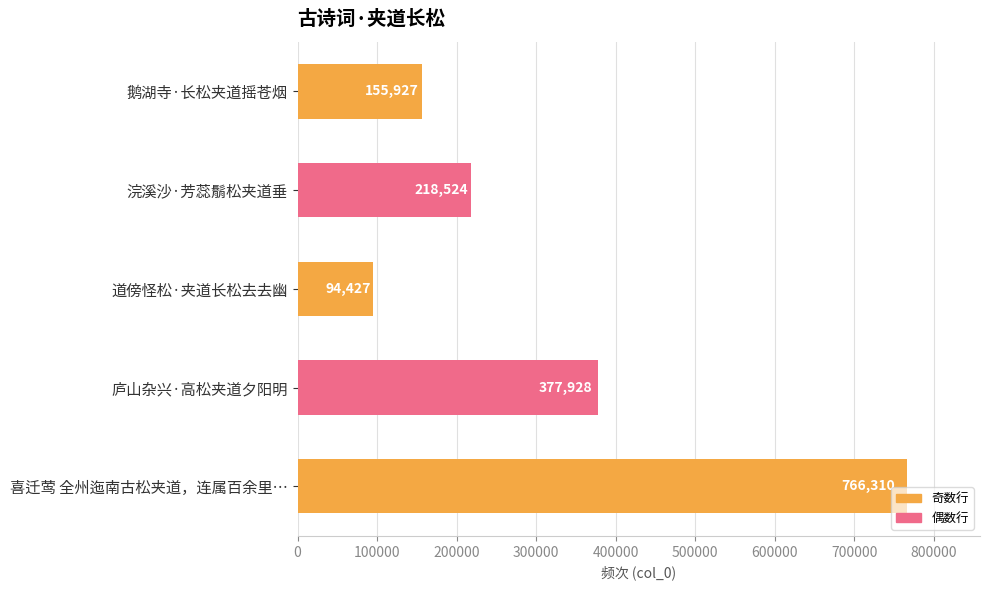

What is the sum of all values?

1613116